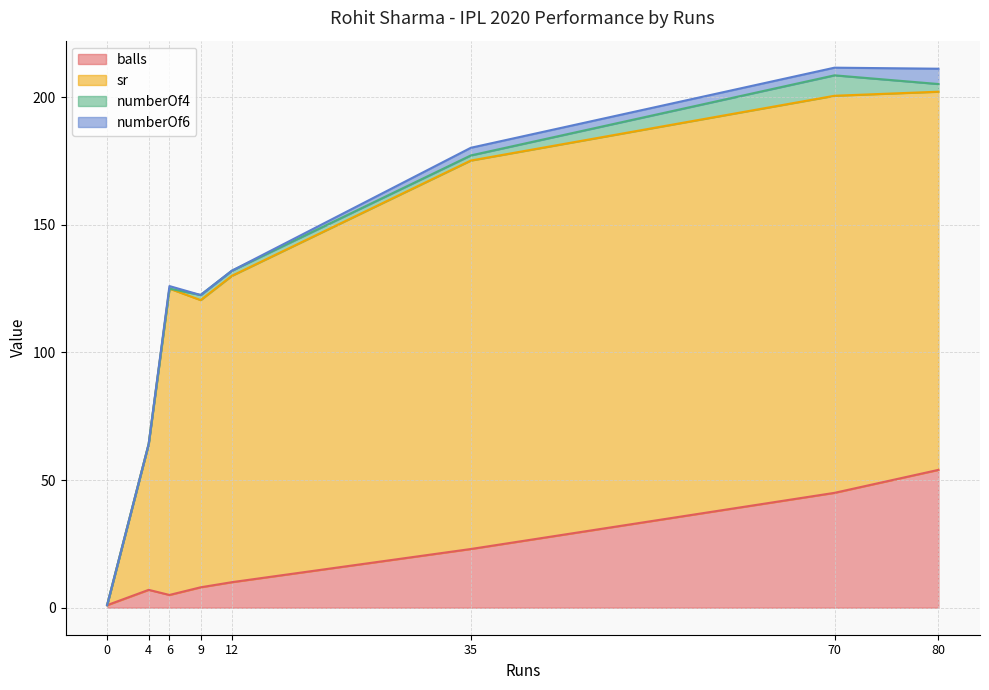

In numberOf4, how many points are higher than both neighbors (excluding endpoints)?

2